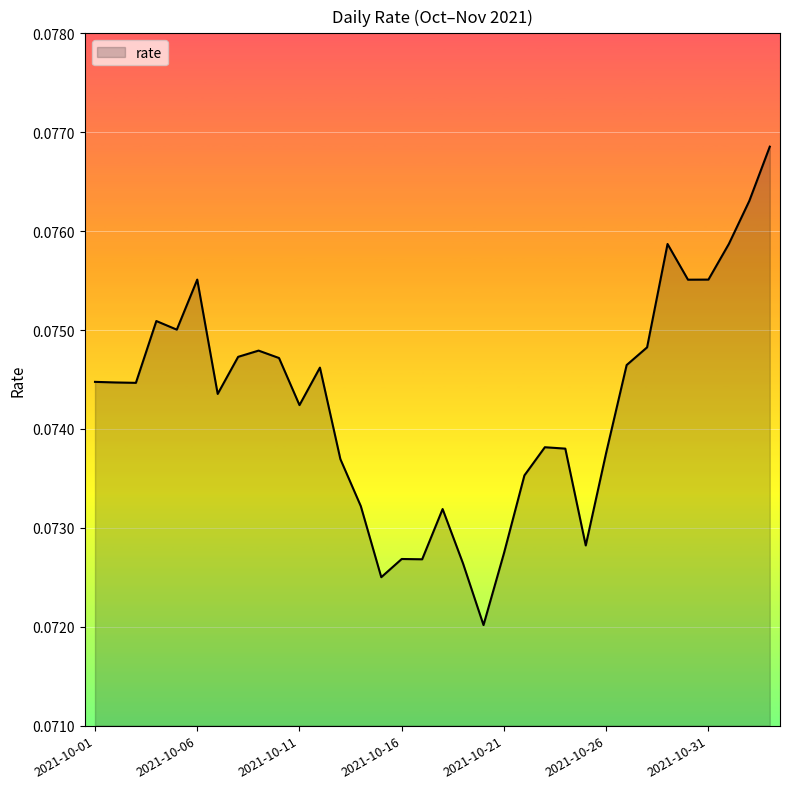

At which category does the data reach its first local valley?

2021-10-03